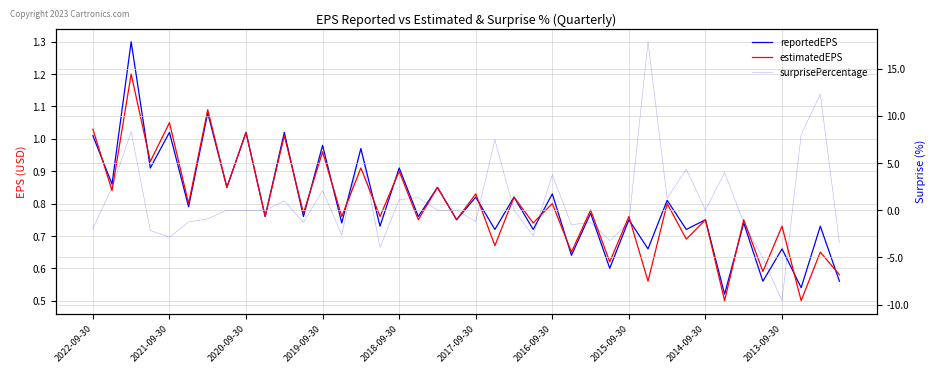

How many values in surprisePercentage are below zero?

18